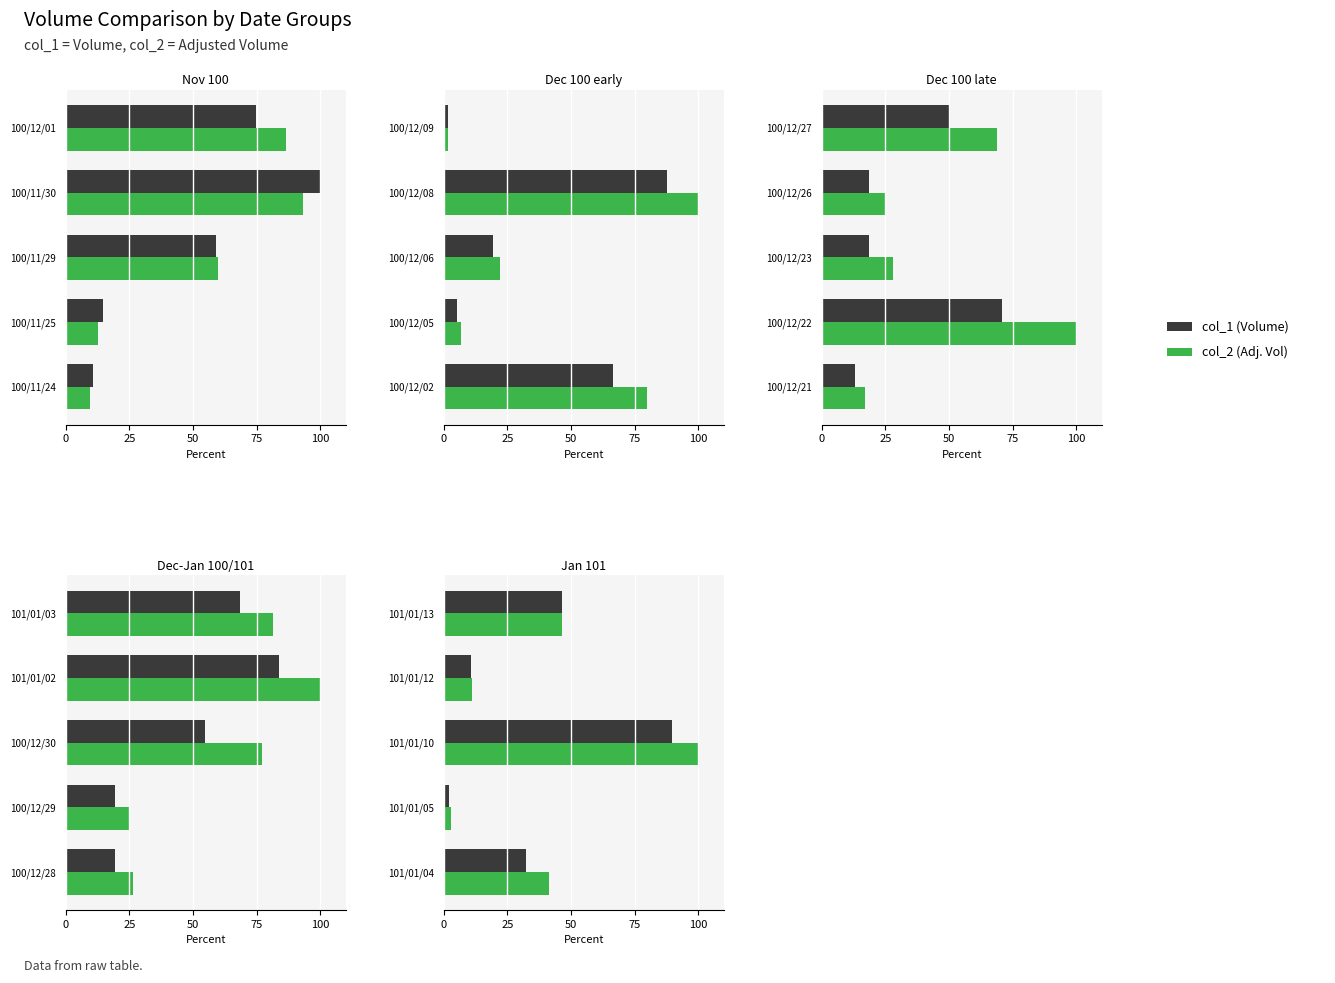

What is the difference between the highest and lowest values at 101/01/05?

0.5